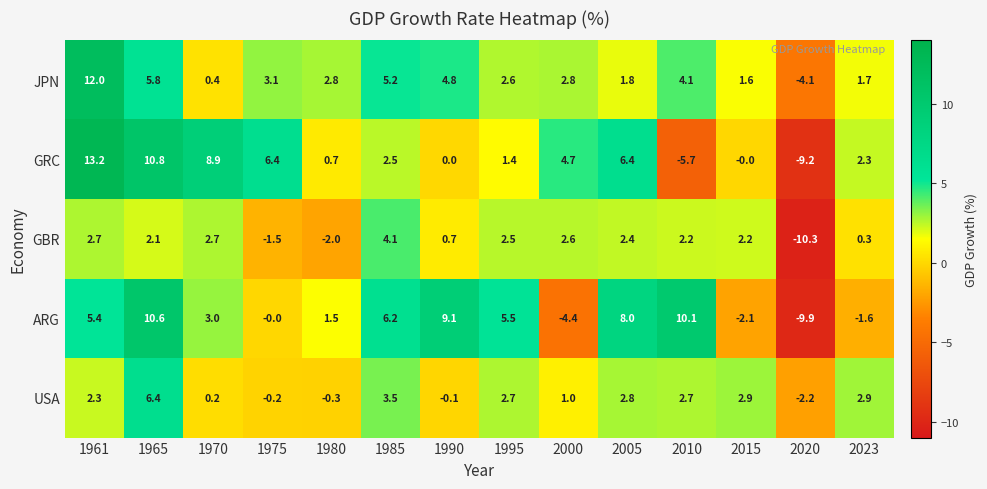

What is the approximate value of GRC at 1961?

13.2